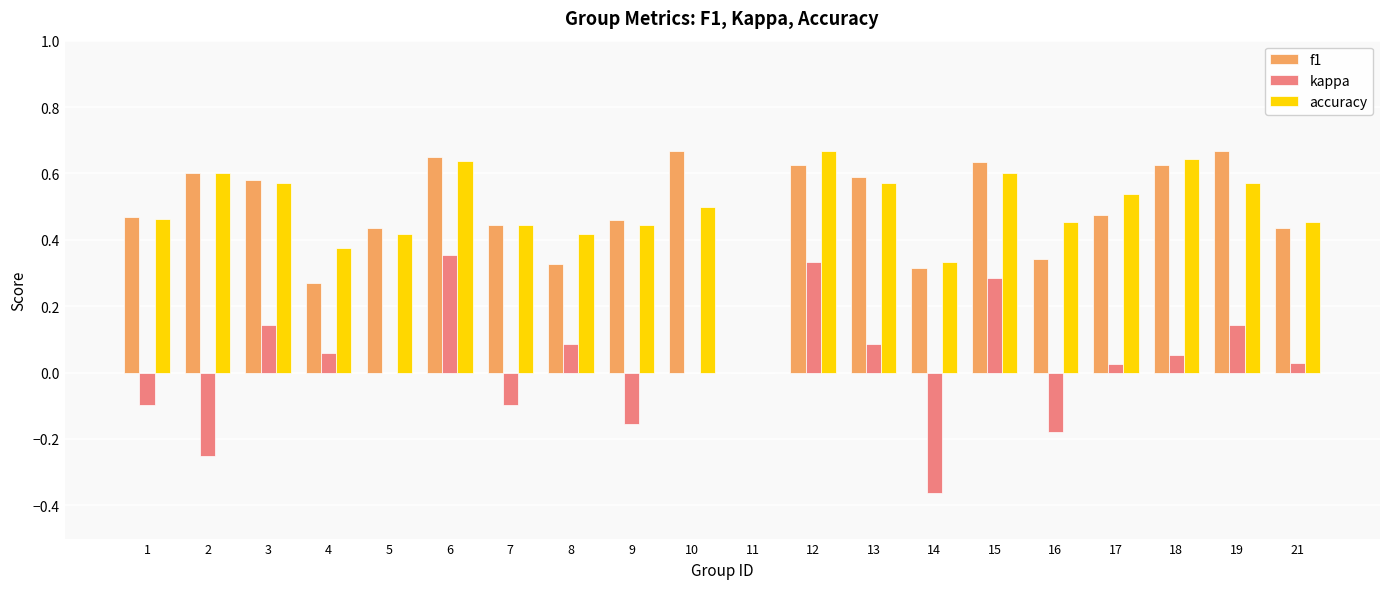

Which series changed the most between 2 and 8?

kappa